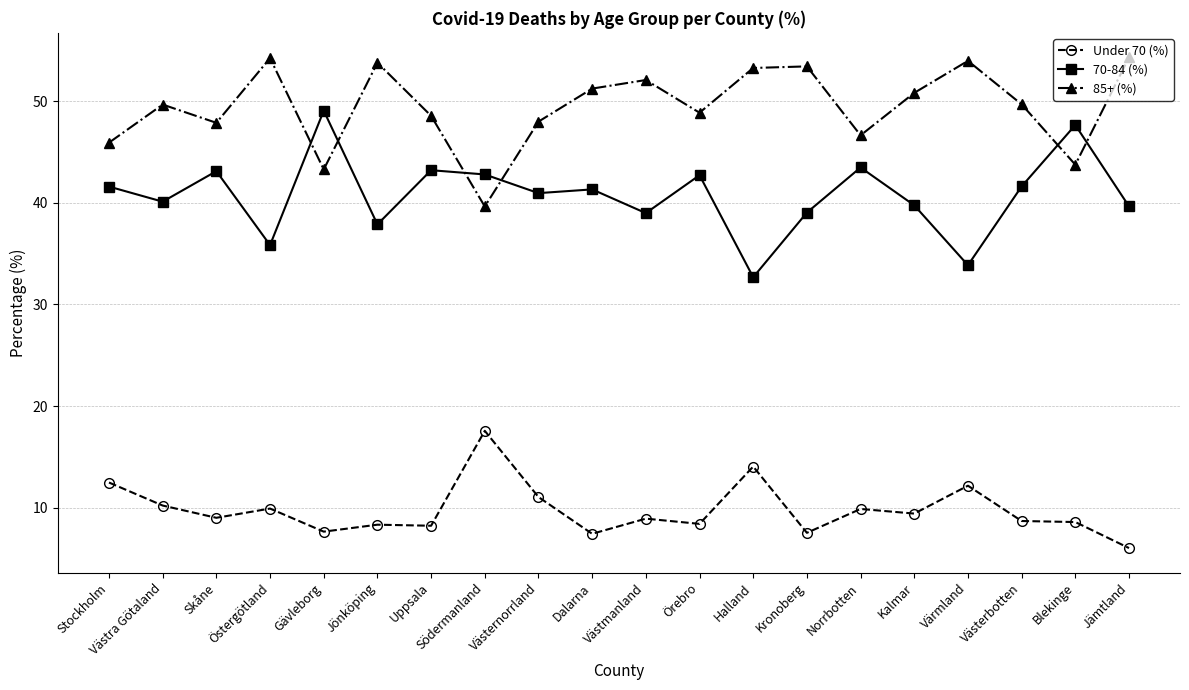

Which label corresponds to the smallest value in the chart?

Jämtland